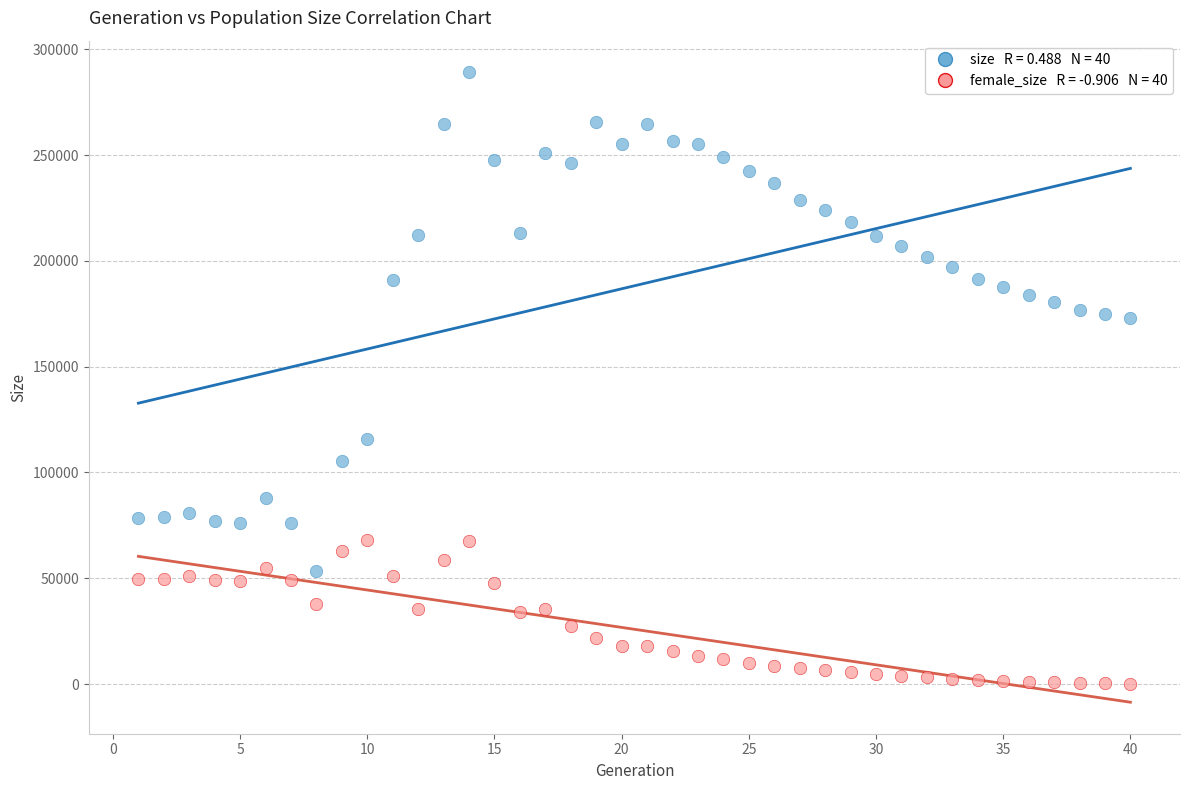

Across all data points, what is the range of Y values (max minus min)?

288953